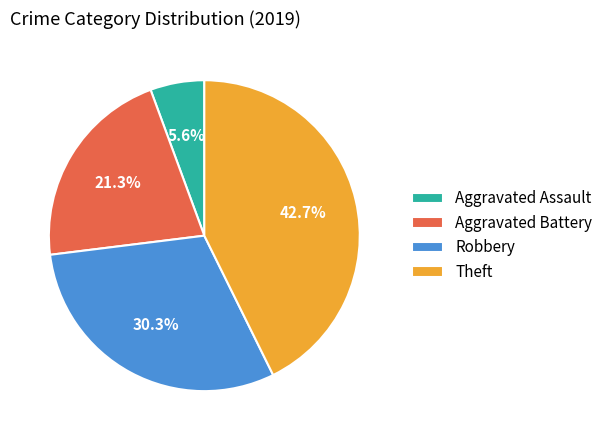

To the nearest percent, what is the average slice percentage?

25%